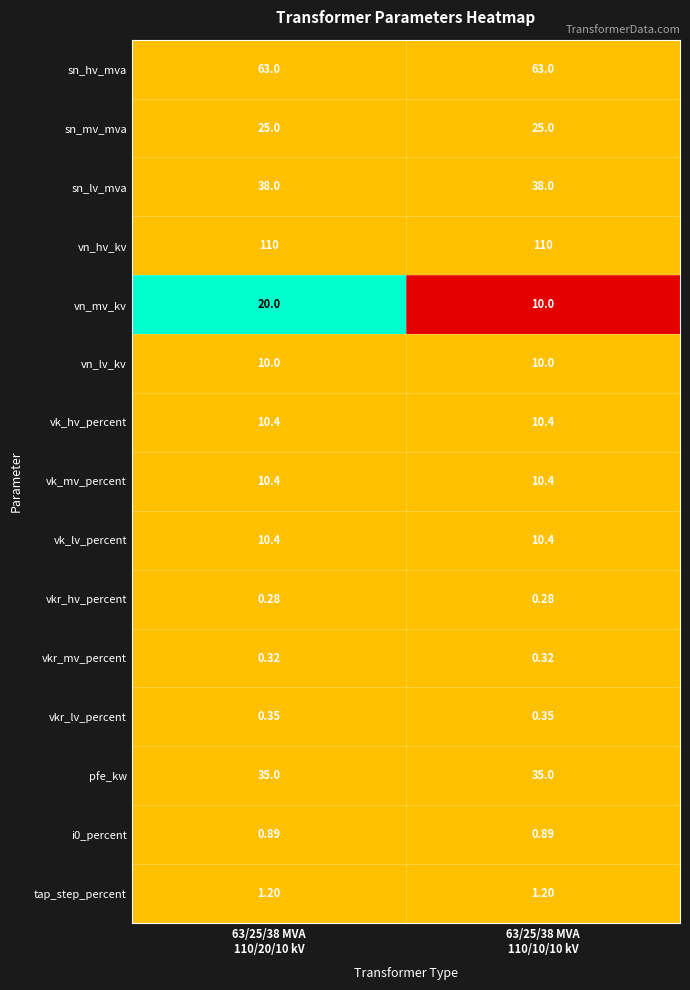

How many series are shown in this chart?

15